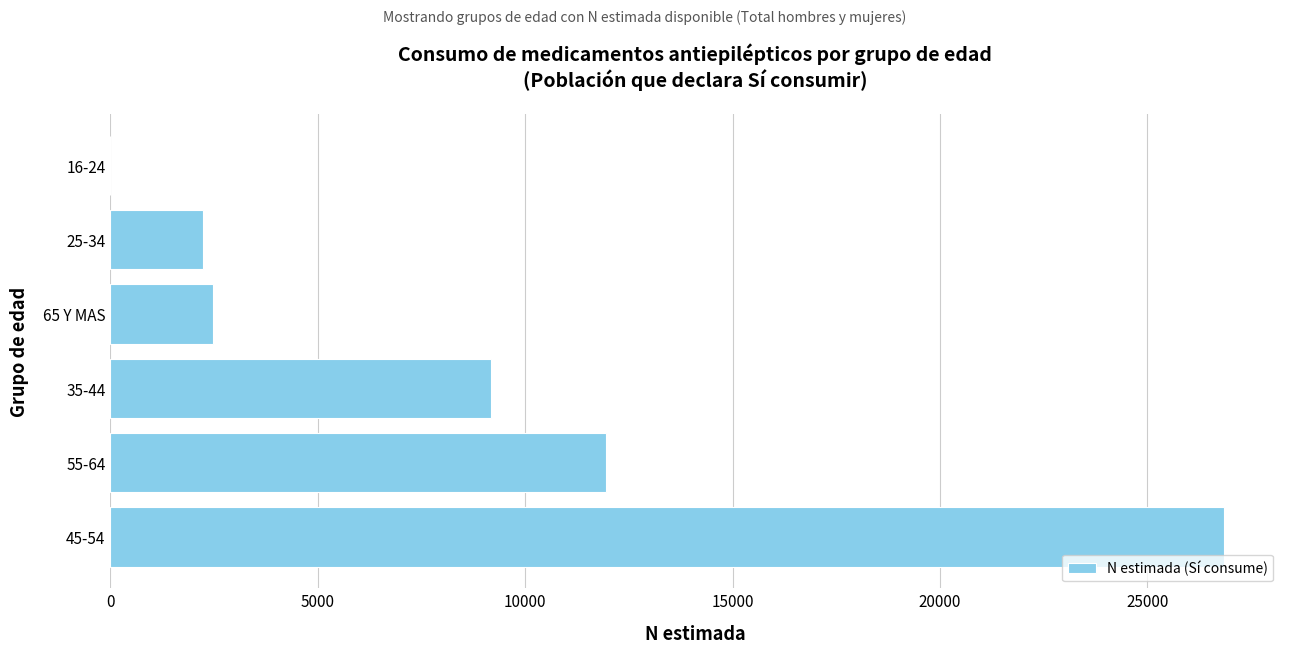

Reading bottom to top, what are all the values shown in this chart?

45-54=26857	55-64=11956	35-44=9177	65 Y MAS=2478	25-34=2240	16-24=0